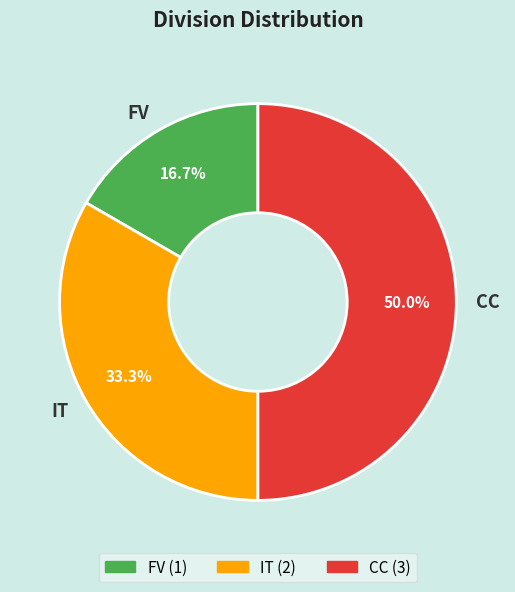

Which category has the smallest portion of the pie?

FV